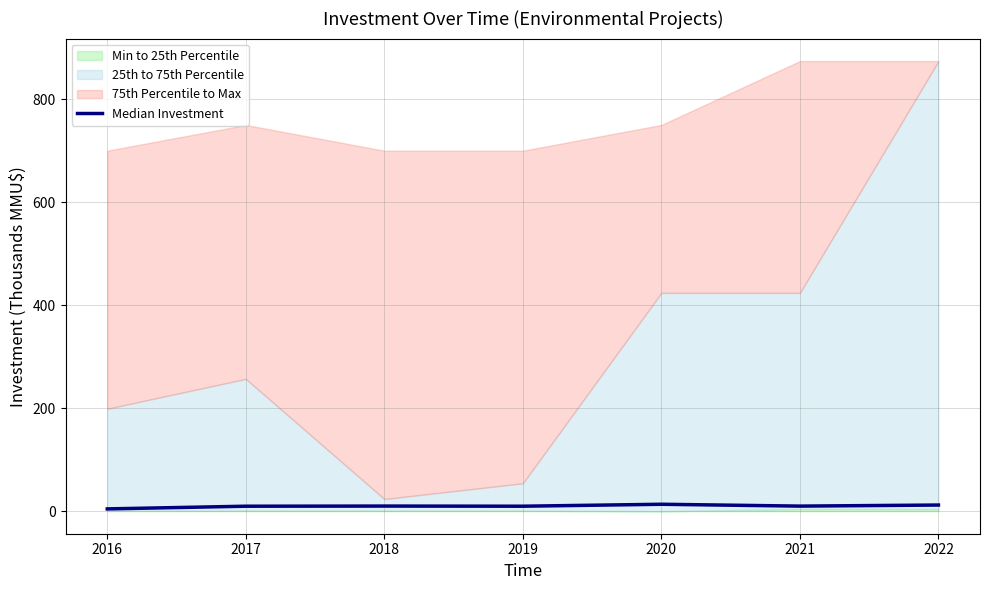

Reading right to left, extract all data points from this chart.

12.0	9.9	13.5	9.7	10.0	9.7	4.5